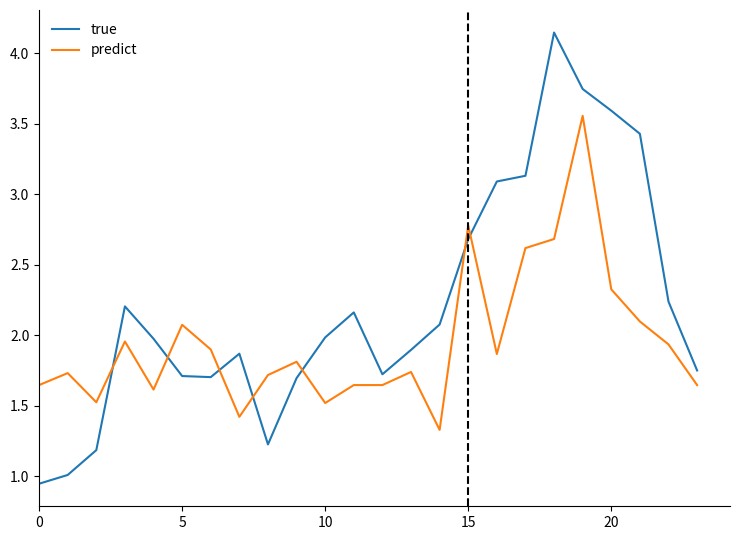

Which series has the largest range (max minus min)?

true